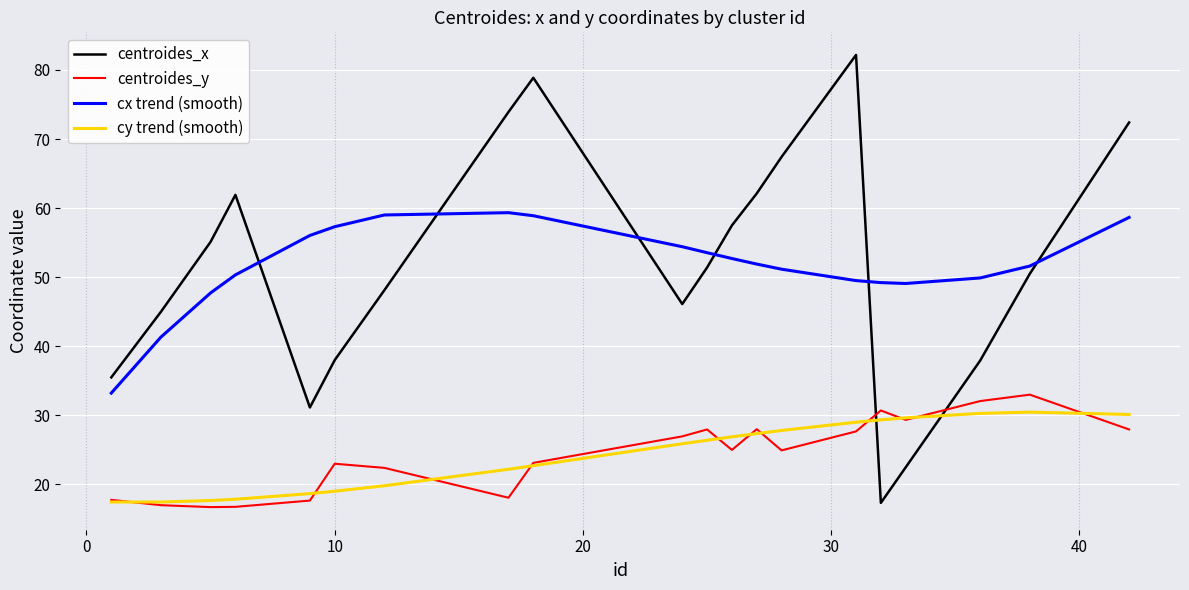

Which series has the largest range (max minus min)?

centroides_x